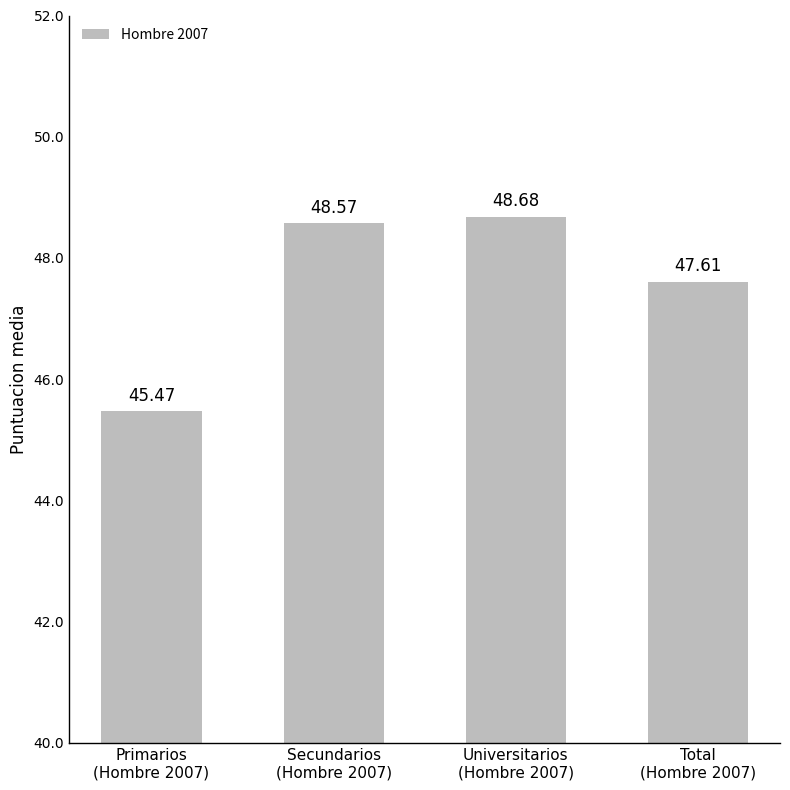

Reading left to right, extract all data points from this chart.

45.5	48.6	48.7	47.6